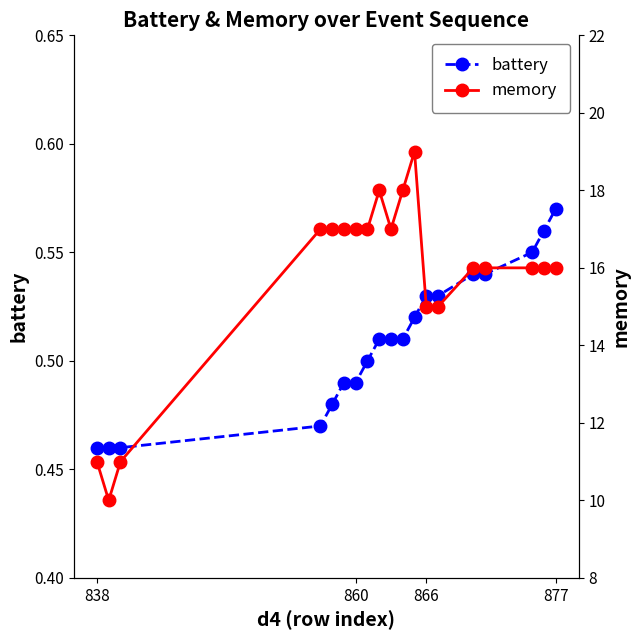

Where is battery nearest to the value 0?

838